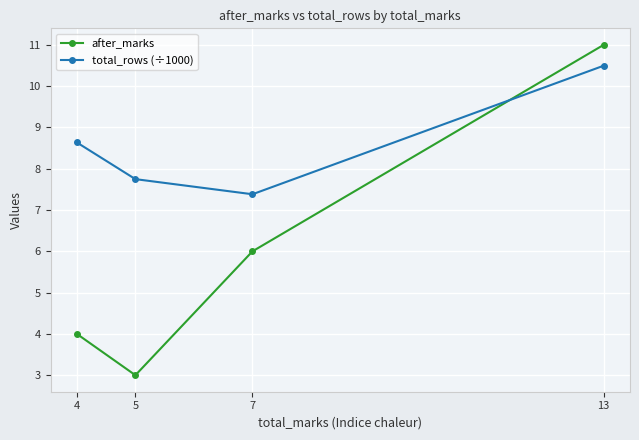

Reading left to right, transcribe all the data shown in this chart.

after_marks: 4=4.0	5=3.0	7=6.0	13=11.0
total_rows (÷1000): 4=8.6	5=7.7	7=7.4	13=10.5